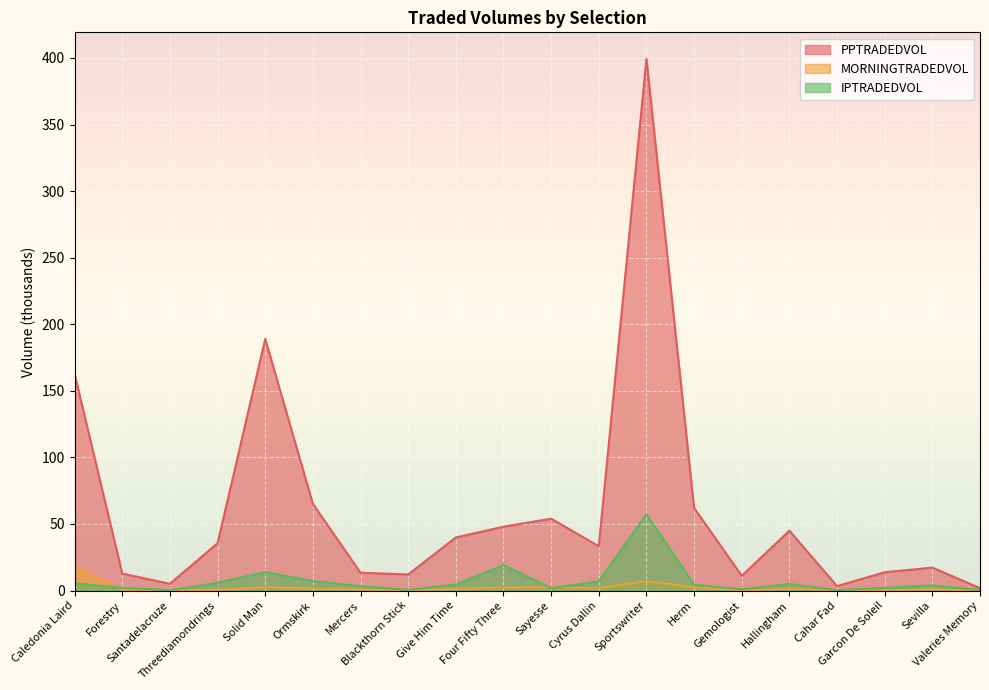

At which category does IPTRADEDVOL reach its first local valley?

Santadelacruze